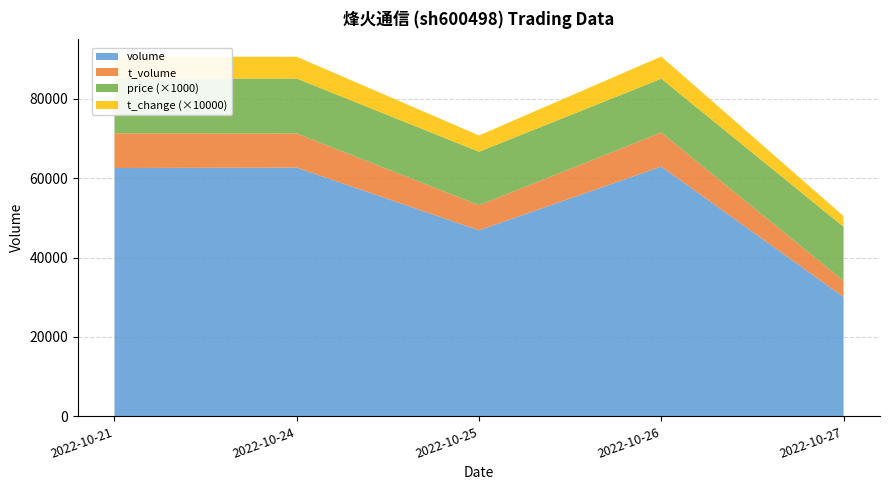

Reading left to right, extract all data points from this chart.

volume: 2022-10-21=62587.0	2022-10-24=62678.0	2022-10-25=46887.0	2022-10-26=62949.0	2022-10-27=30087.0
t_volume: 2022-10-21=8741.0	2022-10-24=8627.0	2022-10-25=6328.0	2022-10-26=8585.0	2022-10-27=4094.0
price: 2022-10-21=13.8	2022-10-24=13.8	2022-10-25=13.5	2022-10-26=13.6	2022-10-27=13.6
t_change: 2022-10-21=0.6	2022-10-24=0.6	2022-10-25=0.4	2022-10-26=0.6	2022-10-27=0.3